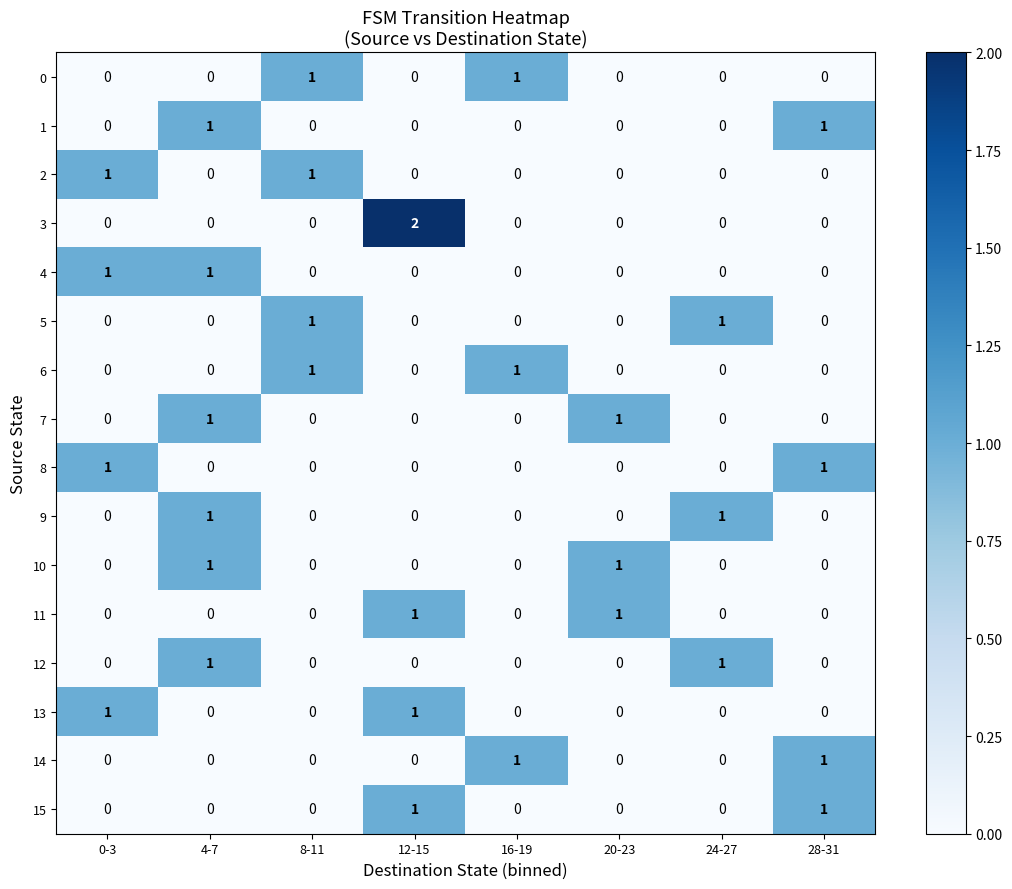

At which category does the chart reach its peak across all series?

12-15